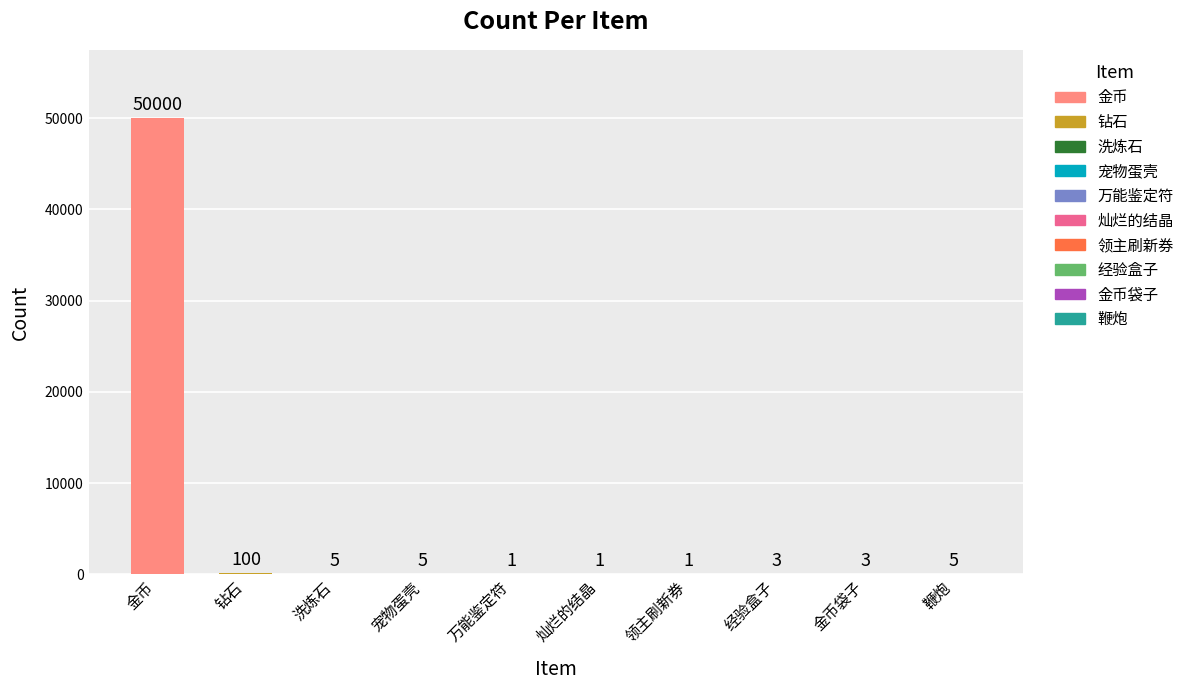

Where is the data nearest to the value 25000?

钻石